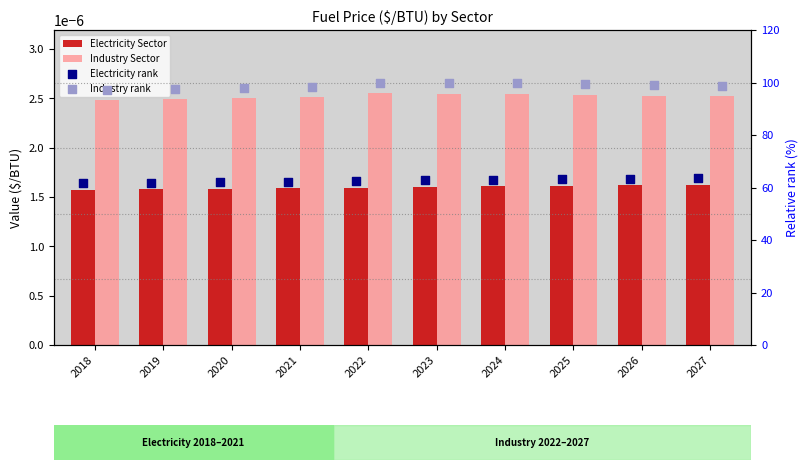

Which series reaches the minimum Y coordinate?

Electricity Sector